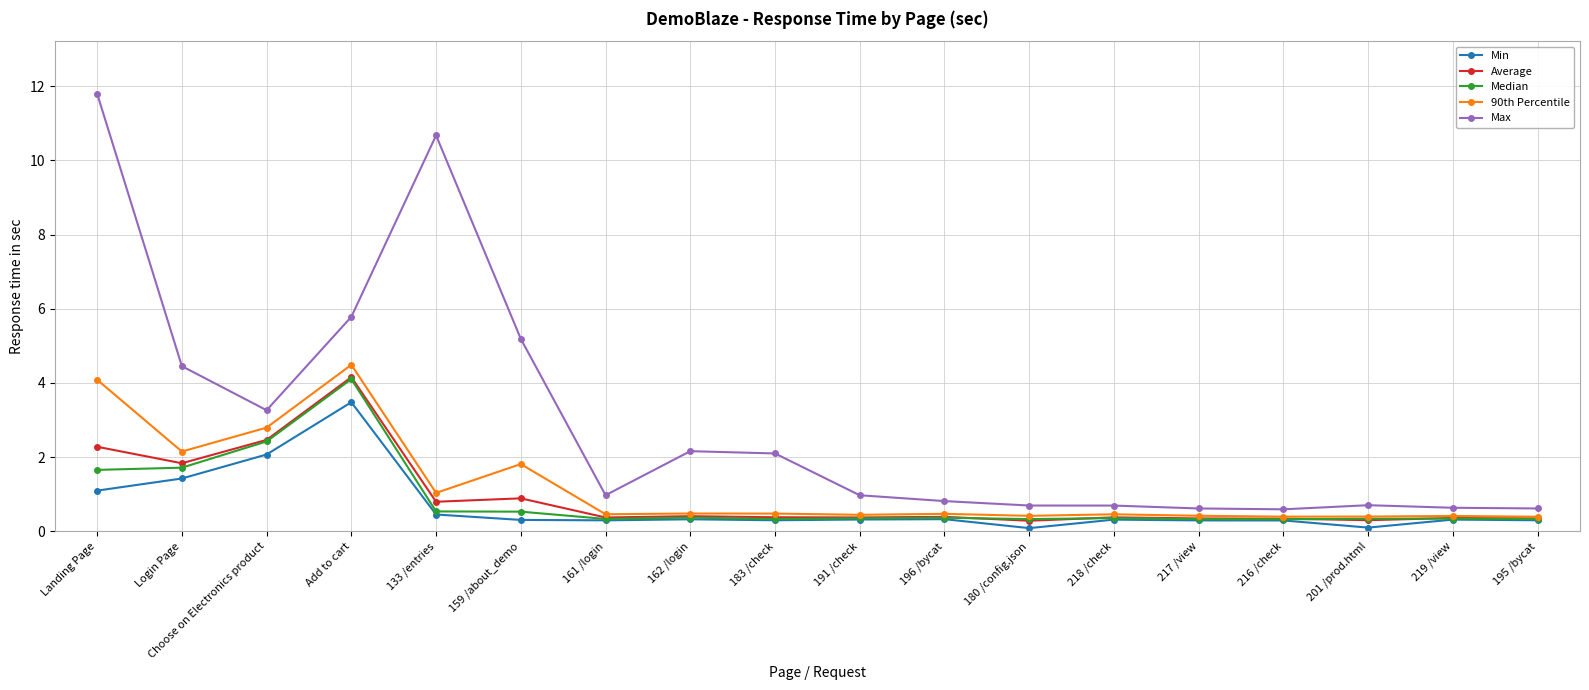

True or false: Max and Average cross at least once.

False